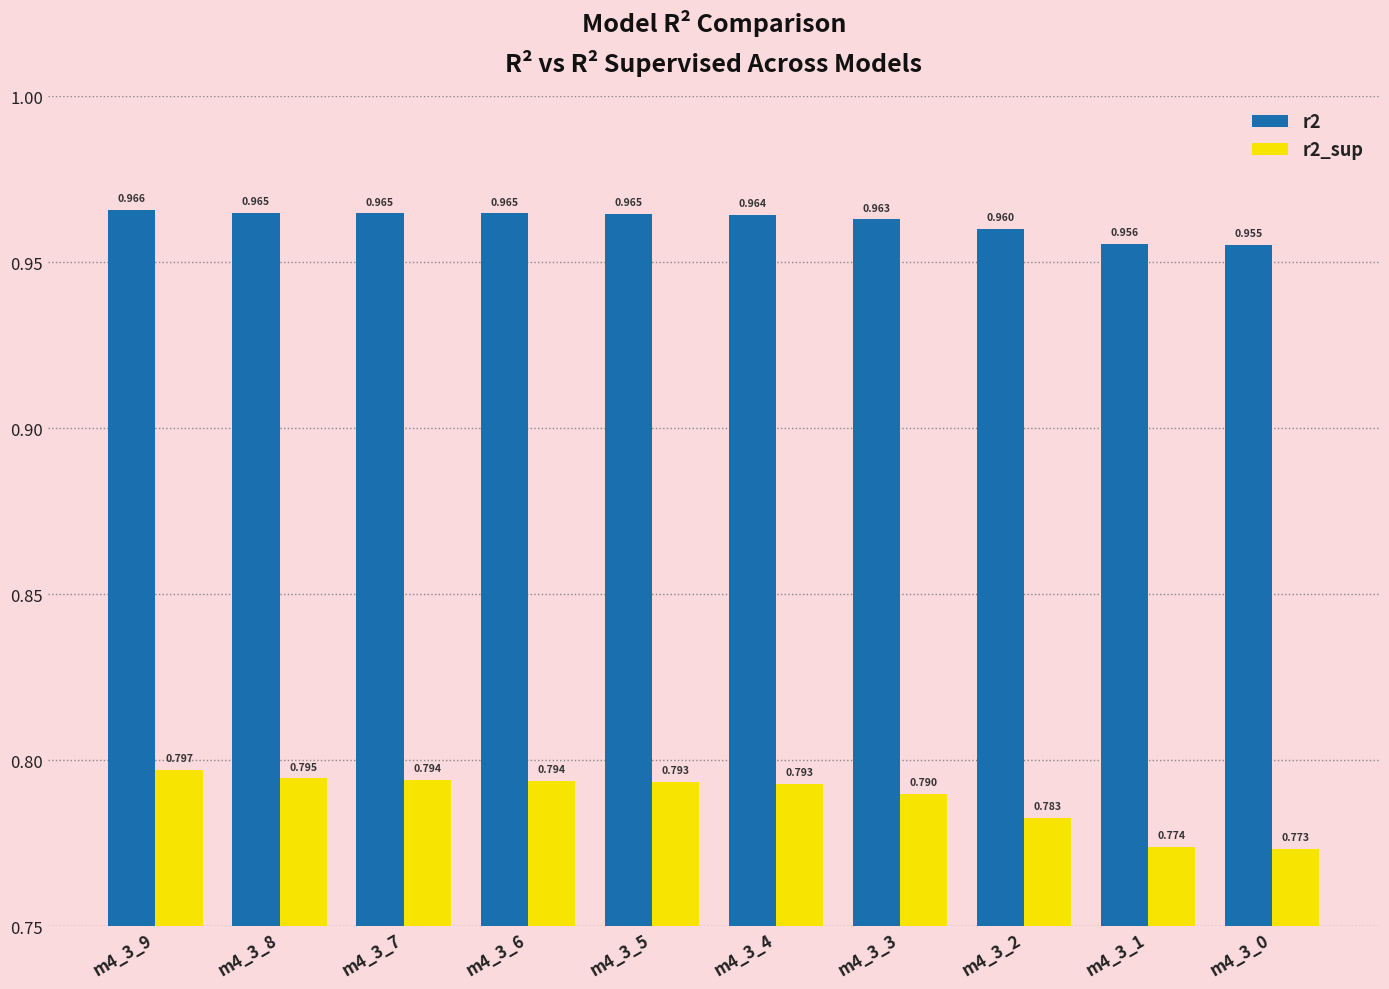

Is the value of r2 at m4_3_7 greater than the value of r2_sup at m4_3_4?

Yes